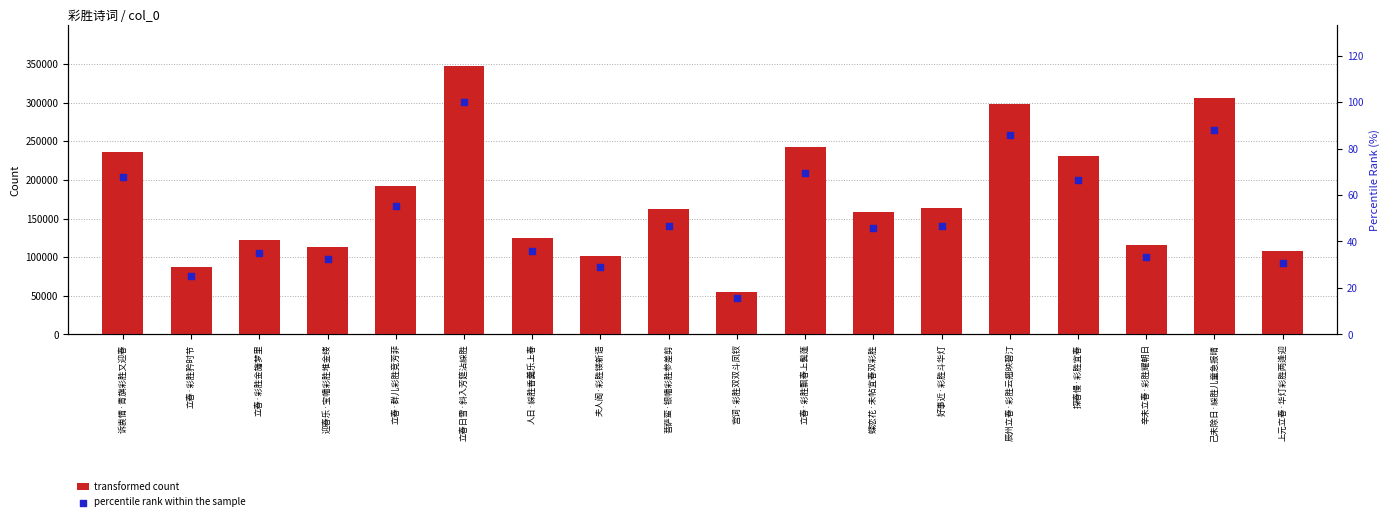

At which category is the sum across all series the highest?

立春日雪·斜入芳筵沾綵胜